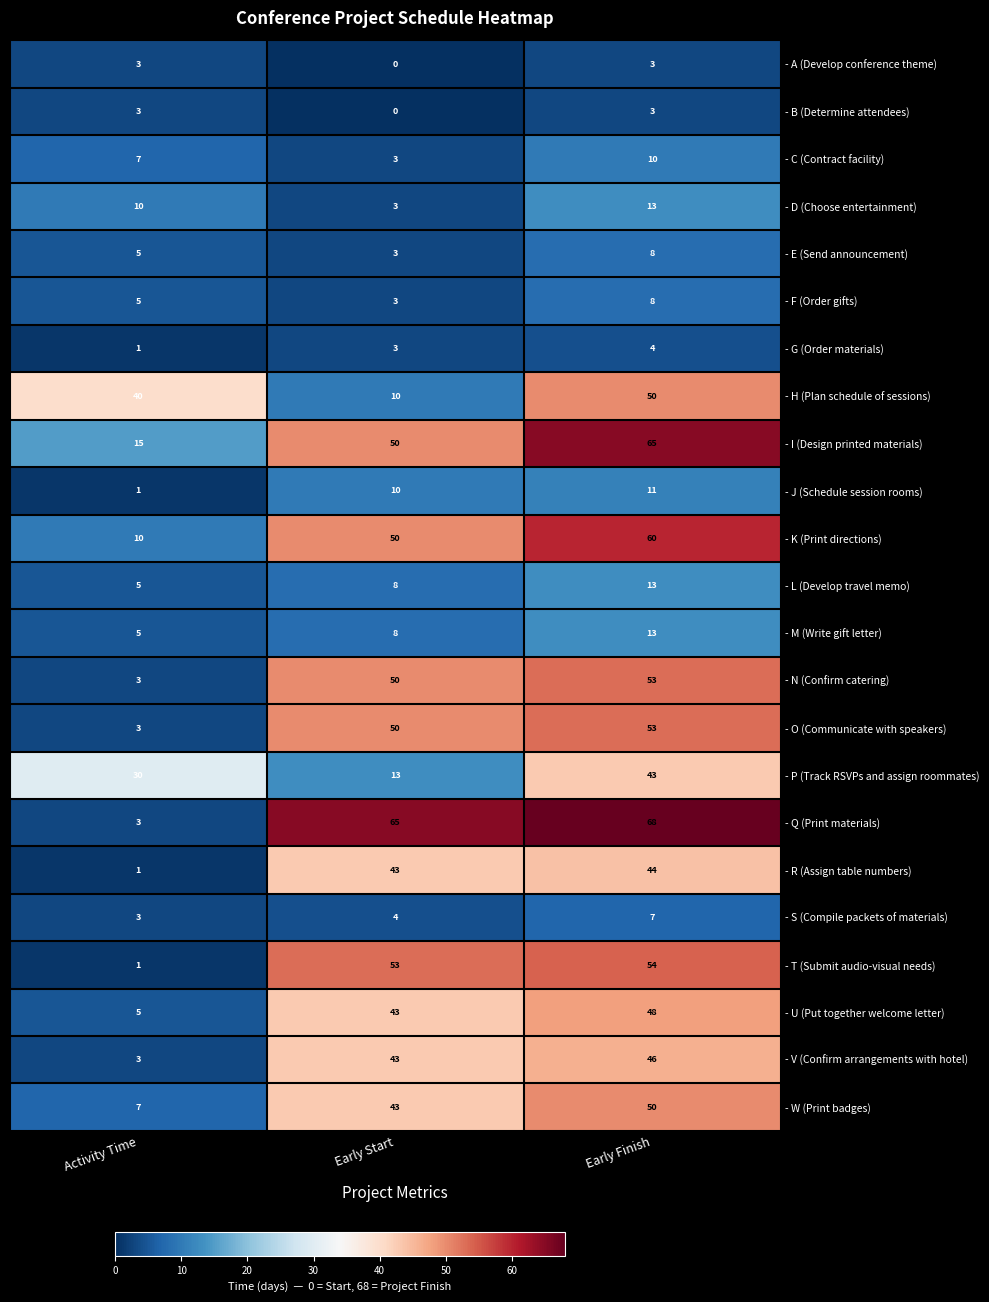

Where is - P (Track RSVPs and assign roommates) nearest to the value 28?

Activity Time